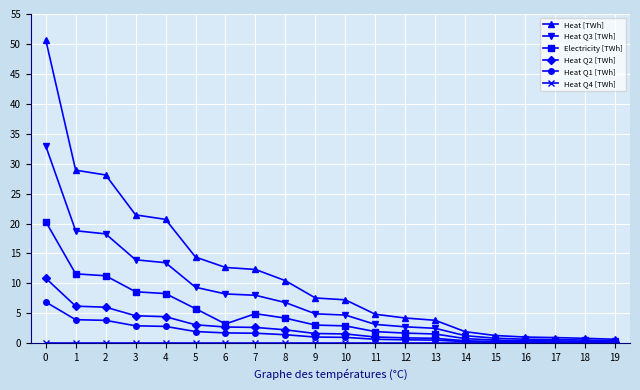

What is the difference between the maximum and second lowest values in the Heat Q3 [TWh] series?

32.4